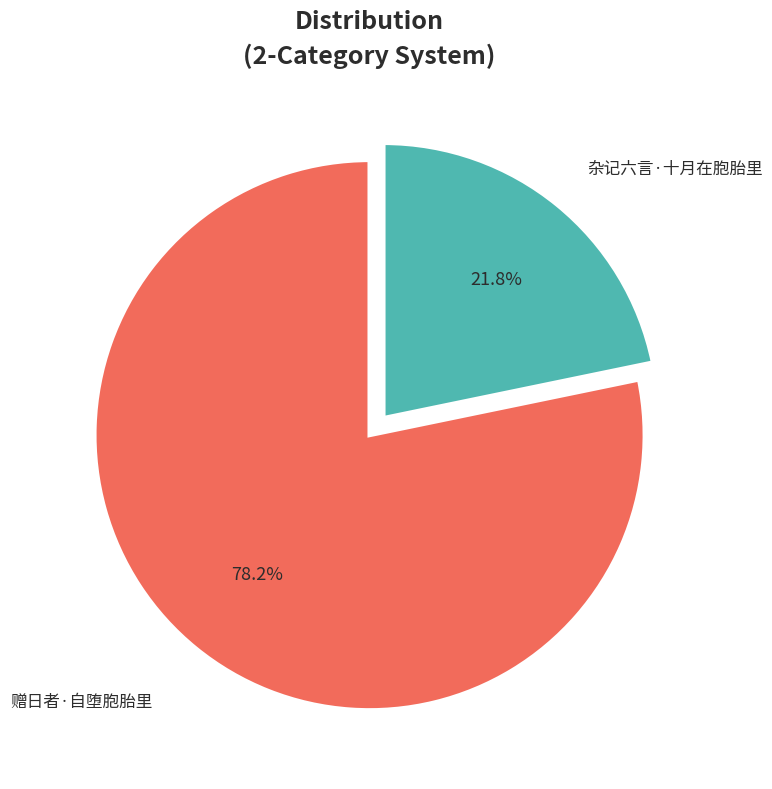

Is there any slice that represents more than half of the pie?

Yes